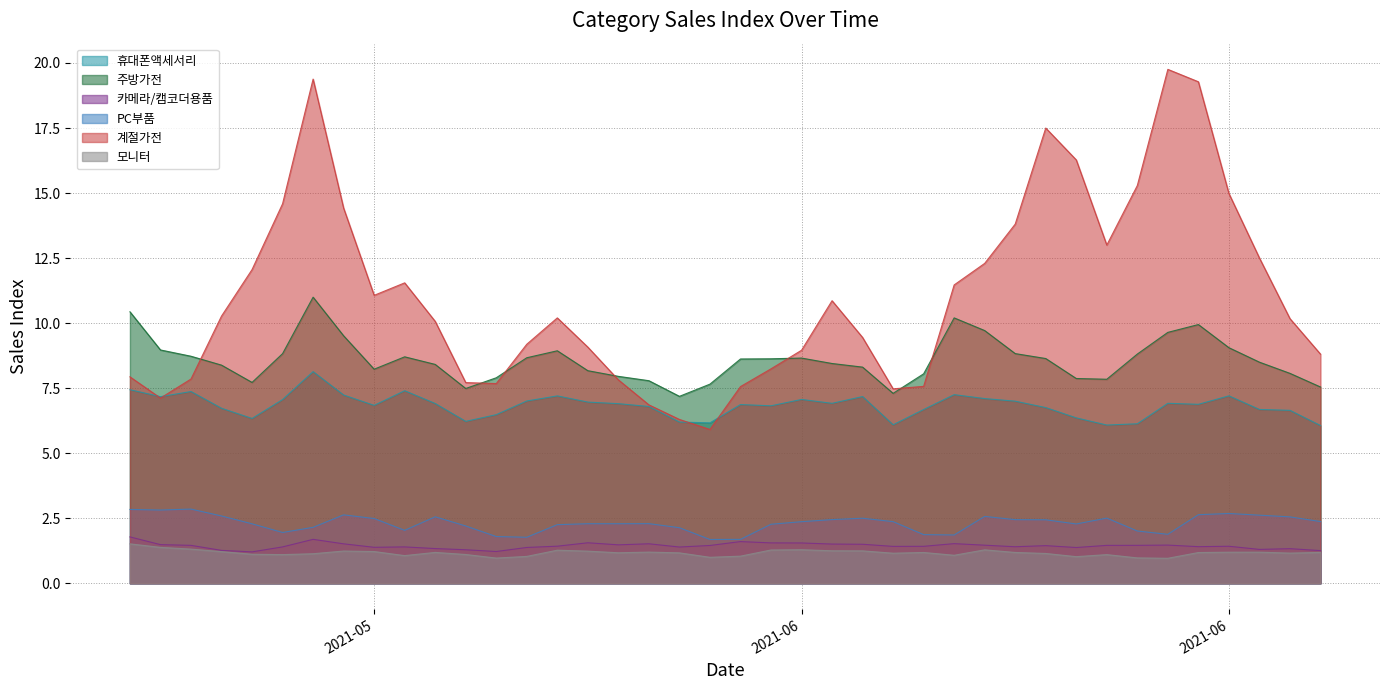

Reading right to left, transcribe all the data shown in this chart.

휴대폰액세서리: 6.1	6.6	6.7	7.2	6.9	6.9	6.1	6.1	6.4	6.8	7.0	7.1	7.3	6.7	6.1	7.2	6.9	7.1	6.8	6.9	6.2	6.2	6.8	6.9	7.0	7.2	7.0	6.5	6.2	6.9	7.4	6.8	7.2	8.1	7.1	6.3	6.7	7.4	7.2	7.4
주방가전: 7.5	8.1	8.5	9.1	9.9	9.6	8.8	7.8	7.9	8.6	8.8	9.7	10.2	8.1	7.3	8.3	8.4	8.7	8.6	8.6	7.7	7.2	7.8	8.0	8.2	8.9	8.7	7.9	7.5	8.4	8.7	8.2	9.5	11.0	8.8	7.7	8.4	8.7	9.0	10.4
카메라/캠코더용품: 1.3	1.3	1.3	1.4	1.4	1.5	1.5	1.5	1.4	1.4	1.4	1.5	1.5	1.4	1.4	1.5	1.5	1.5	1.6	1.6	1.5	1.4	1.5	1.5	1.6	1.4	1.4	1.2	1.3	1.3	1.4	1.4	1.5	1.7	1.4	1.2	1.3	1.5	1.5	1.8
PC부품: 2.4	2.6	2.6	2.7	2.6	1.9	2.0	2.5	2.3	2.4	2.4	2.6	1.9	1.9	2.4	2.5	2.4	2.4	2.3	1.7	1.7	2.1	2.3	2.3	2.3	2.3	1.8	1.8	2.2	2.6	2.0	2.5	2.6	2.2	2.0	2.3	2.6	2.9	2.8	2.8
계절가전: 8.8	10.2	12.5	15.0	19.3	19.8	15.3	13.0	16.3	17.5	13.8	12.3	11.5	7.6	7.5	9.4	10.9	9.0	8.2	7.6	5.9	6.3	6.9	7.8	9.1	10.2	9.2	7.7	7.7	10.1	11.5	11.1	14.4	19.4	14.6	12.1	10.3	7.9	7.1	7.9
모니터: 1.2	1.2	1.2	1.2	1.2	1.0	1.0	1.1	1.0	1.1	1.2	1.3	1.1	1.2	1.2	1.2	1.2	1.3	1.3	1.0	1.0	1.2	1.2	1.2	1.2	1.3	1.0	1.0	1.1	1.2	1.1	1.2	1.2	1.1	1.1	1.1	1.2	1.3	1.4	1.5